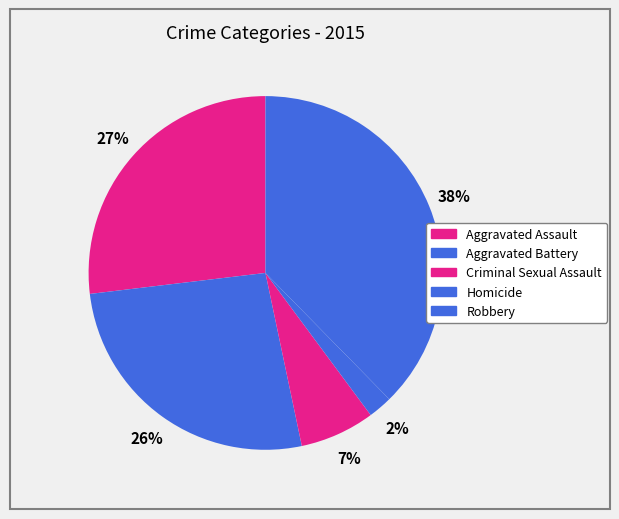

What is the change in value from Aggravated Assault to Criminal Sexual Assault?

-82